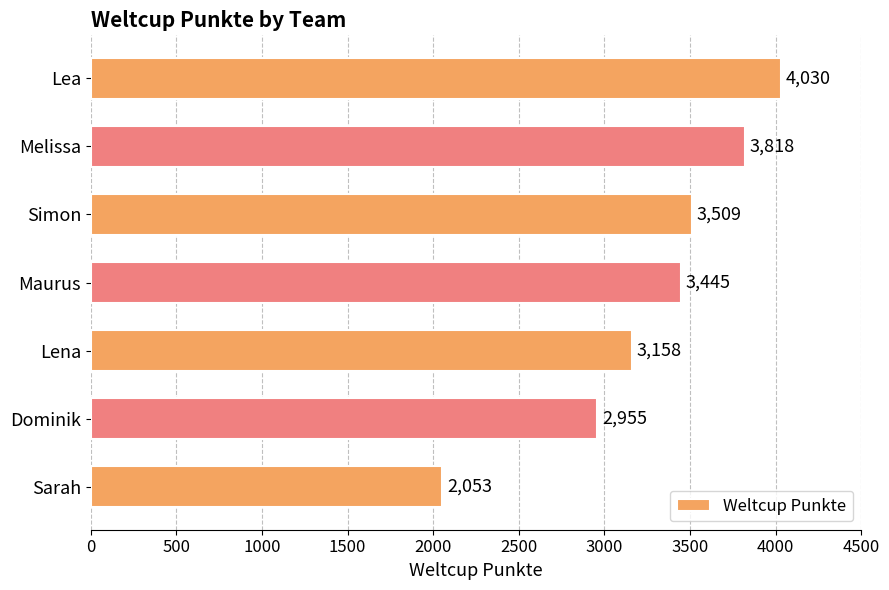

Rank the categories by value from highest to lowest.

Lea, Melissa, Simon, Maurus, Lena, Dominik, Sarah